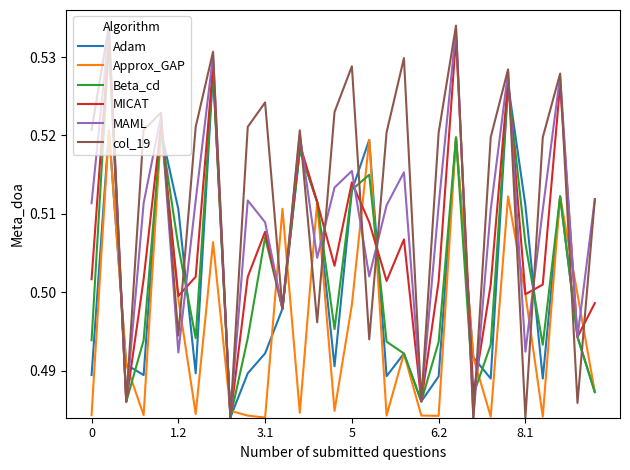

After their last crossing, which series has the higher values: MICAT or Adam?

MICAT